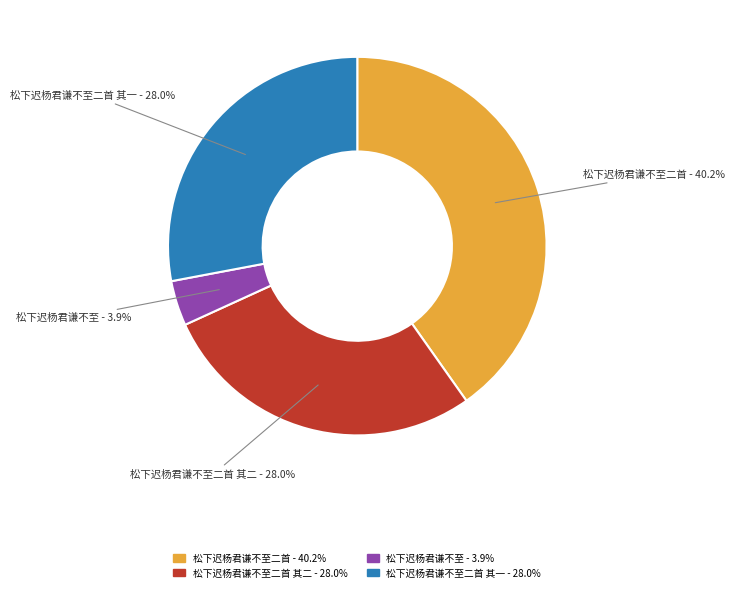

Is there any slice that represents more than half of the pie?

No